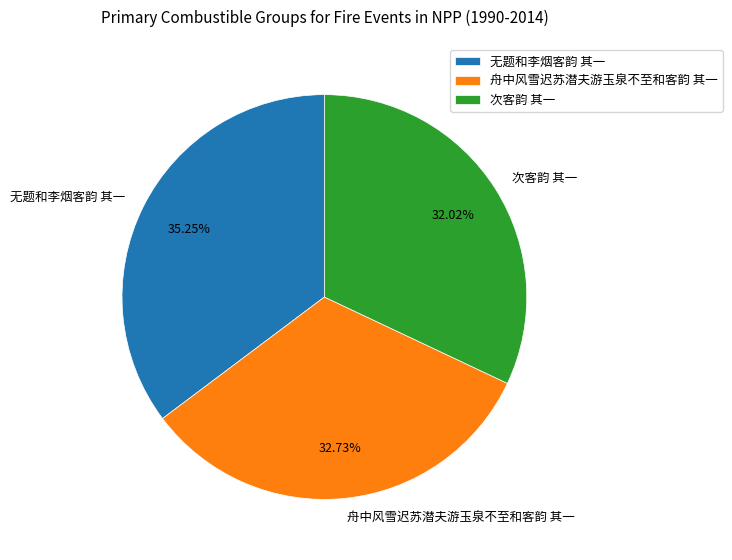

How many segments does this pie chart have?

3